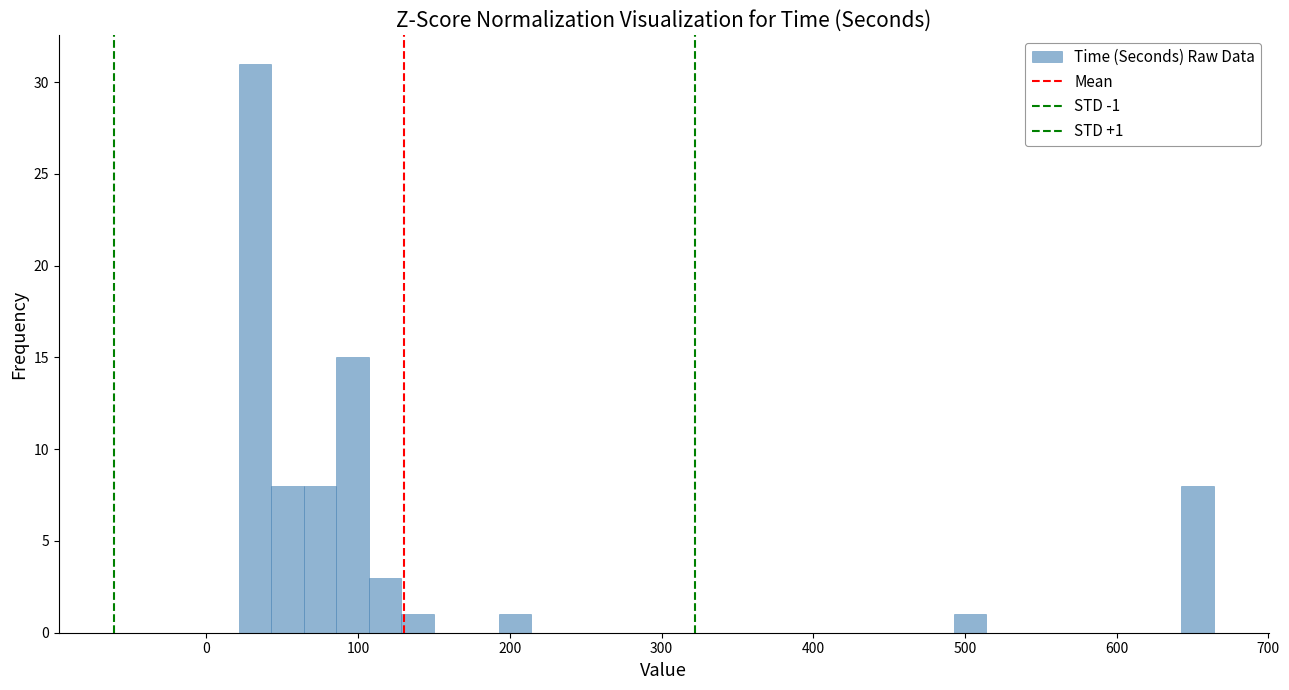

Read against the x-axis, roughly where is the centre of the tallest bar?

30